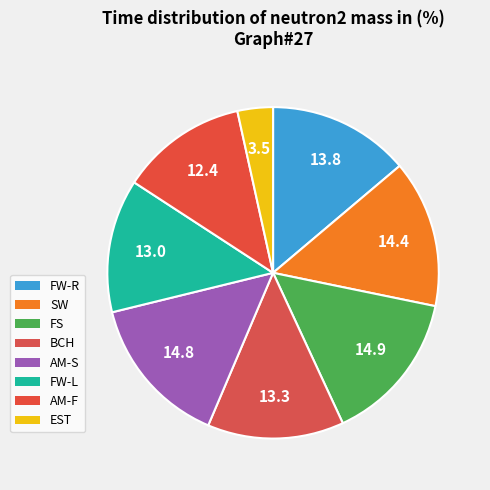

True or false: SW accounts for 25% of the total.

False